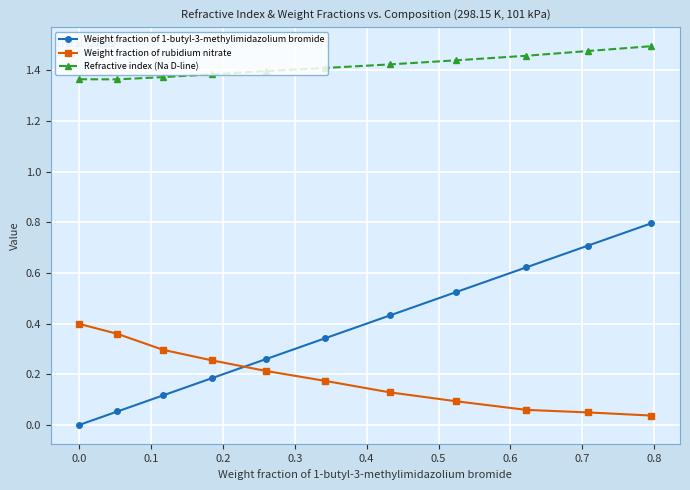

After their last crossing, which series has the higher values: Weight fraction of 1-butyl-3-methylimidazolium bromide or Weight fraction of rubidium nitrate?

Weight fraction of 1-butyl-3-methylimidazolium bromide